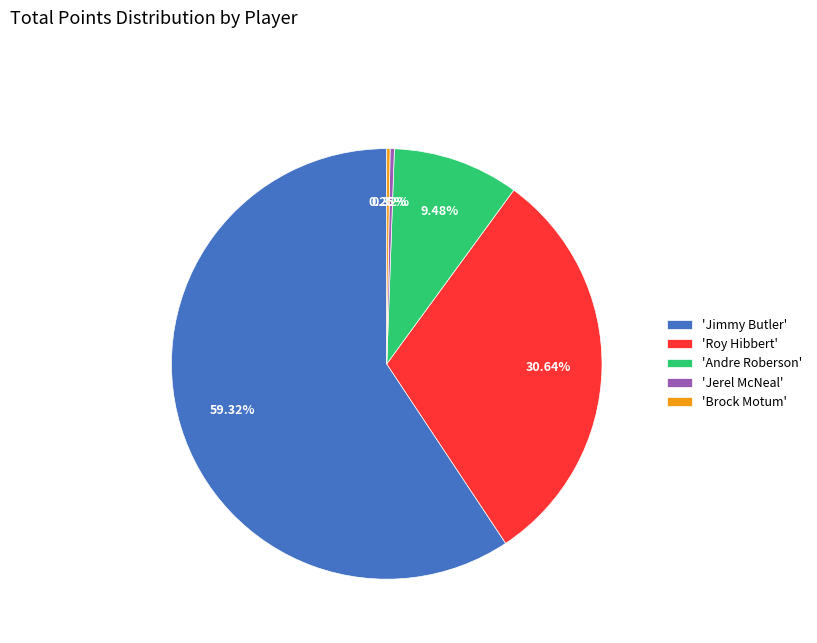

Is the sum of 'Andre Roberson' and 'Jimmy Butler' greater than half?

Yes